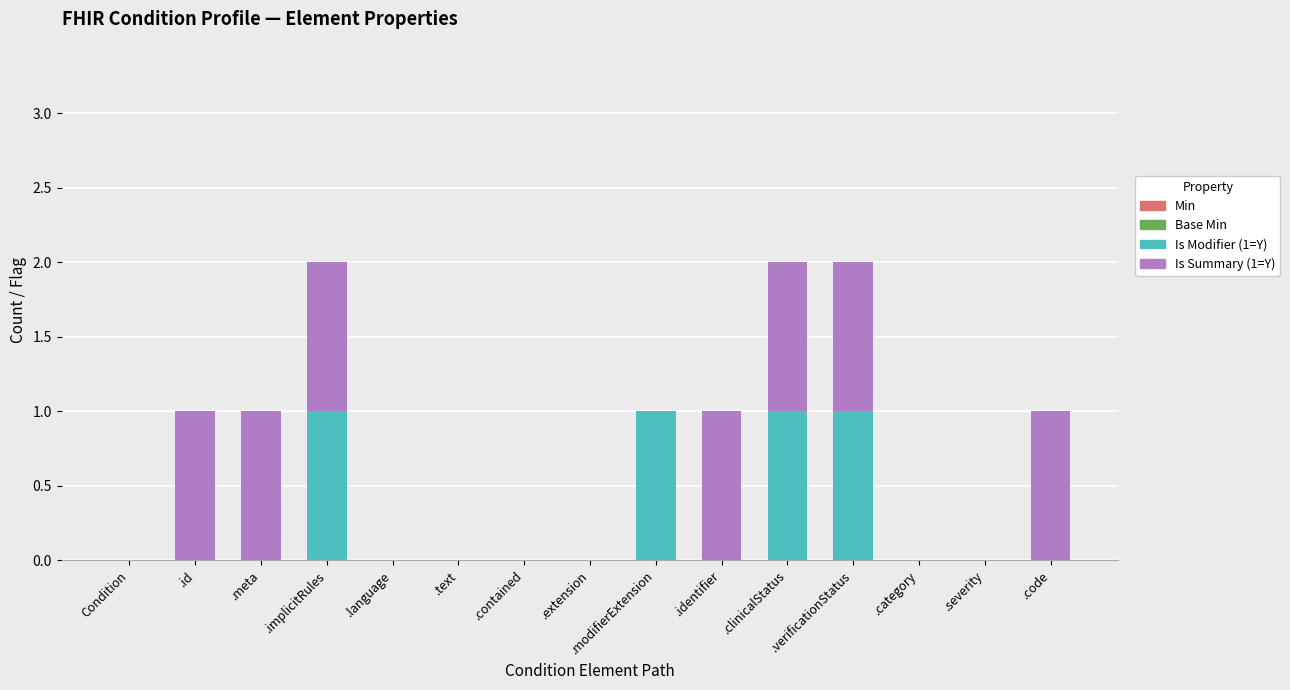

The Is Modifier (1=Y) series shows 1 at .contained. True or false?

False